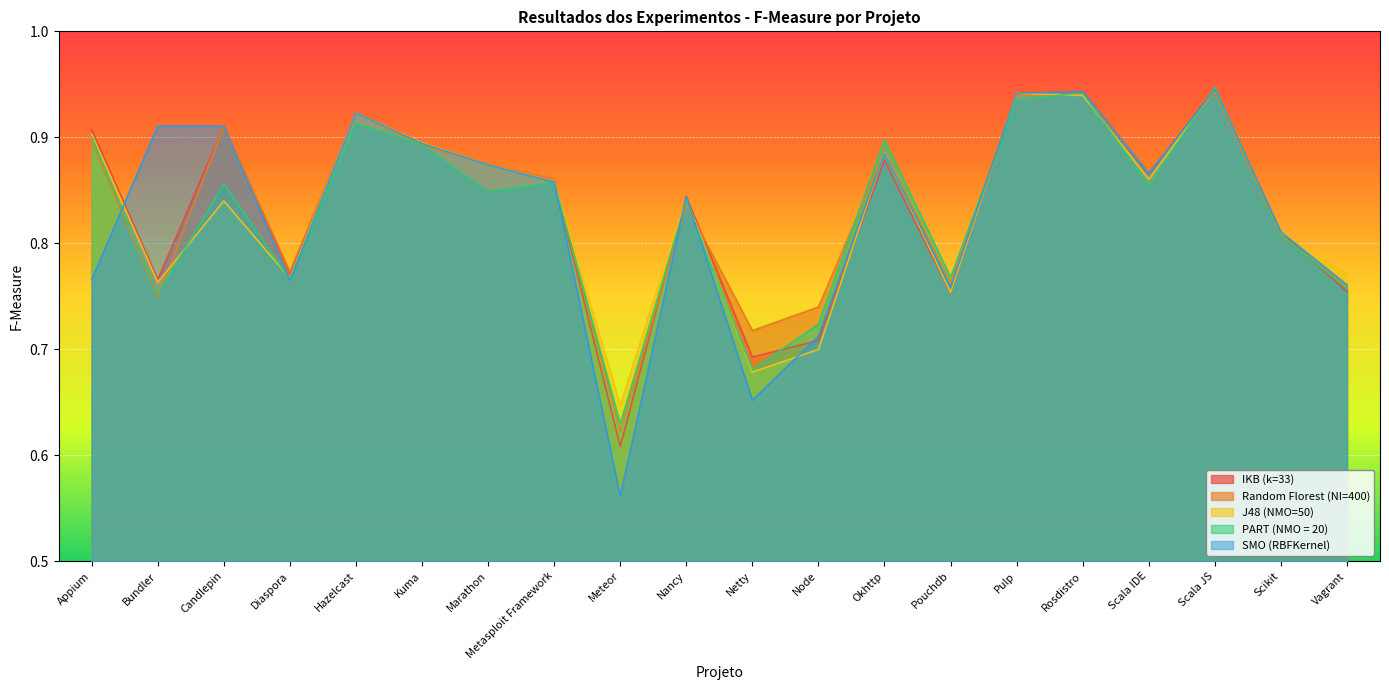

True or false: SMO (RBFKernel) has a value of 0.9 at Scala JS.

True